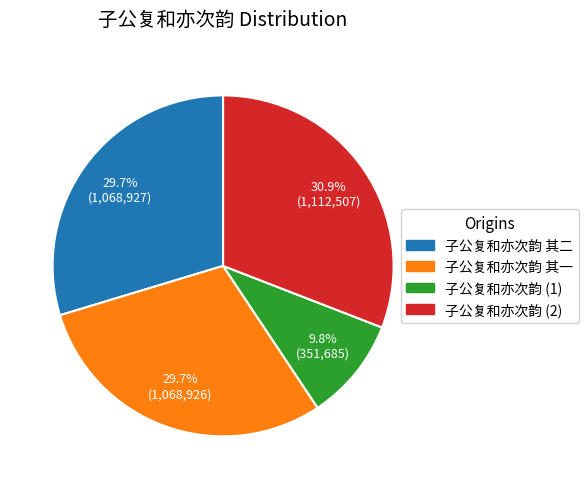

Is there any slice that represents more than half of the pie?

No